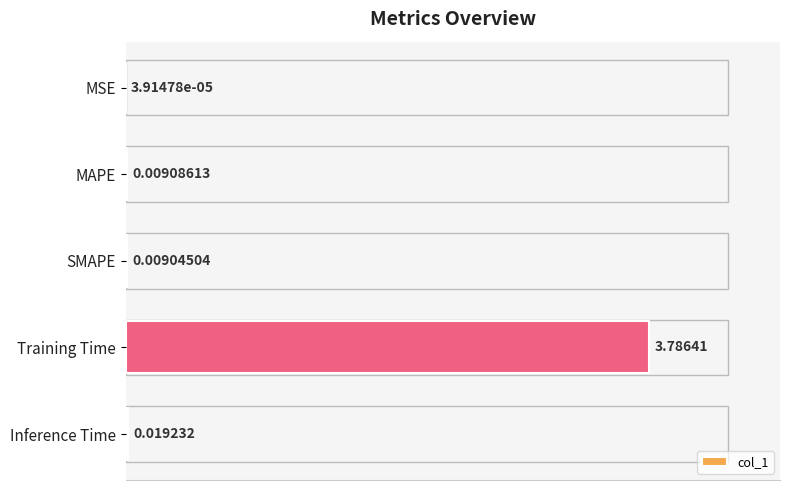

What is the change in value from SMAPE to Training Time?

+3.8